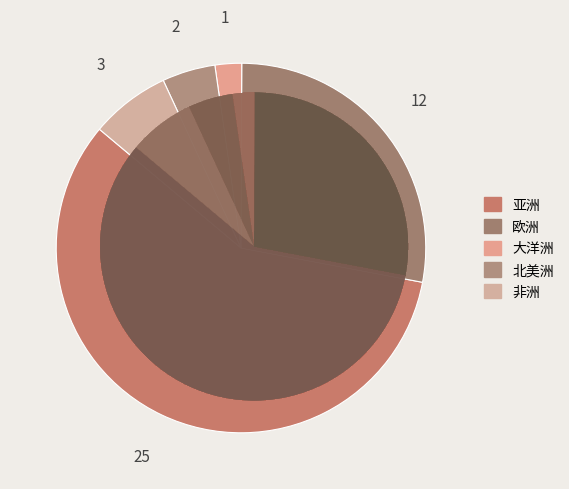

True or false: 北美洲 accounts for 5% of the total.

True